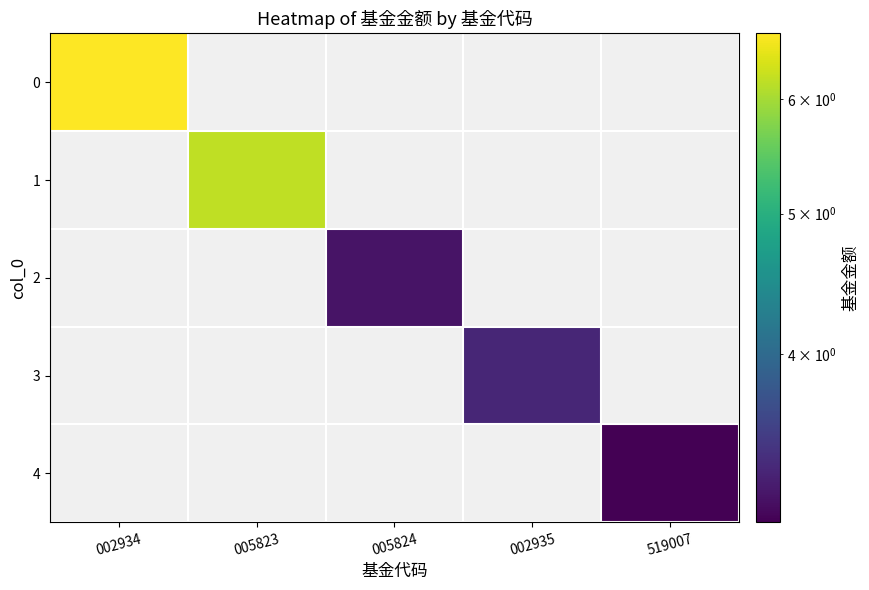

Which label corresponds to the largest value in the chart?

002934